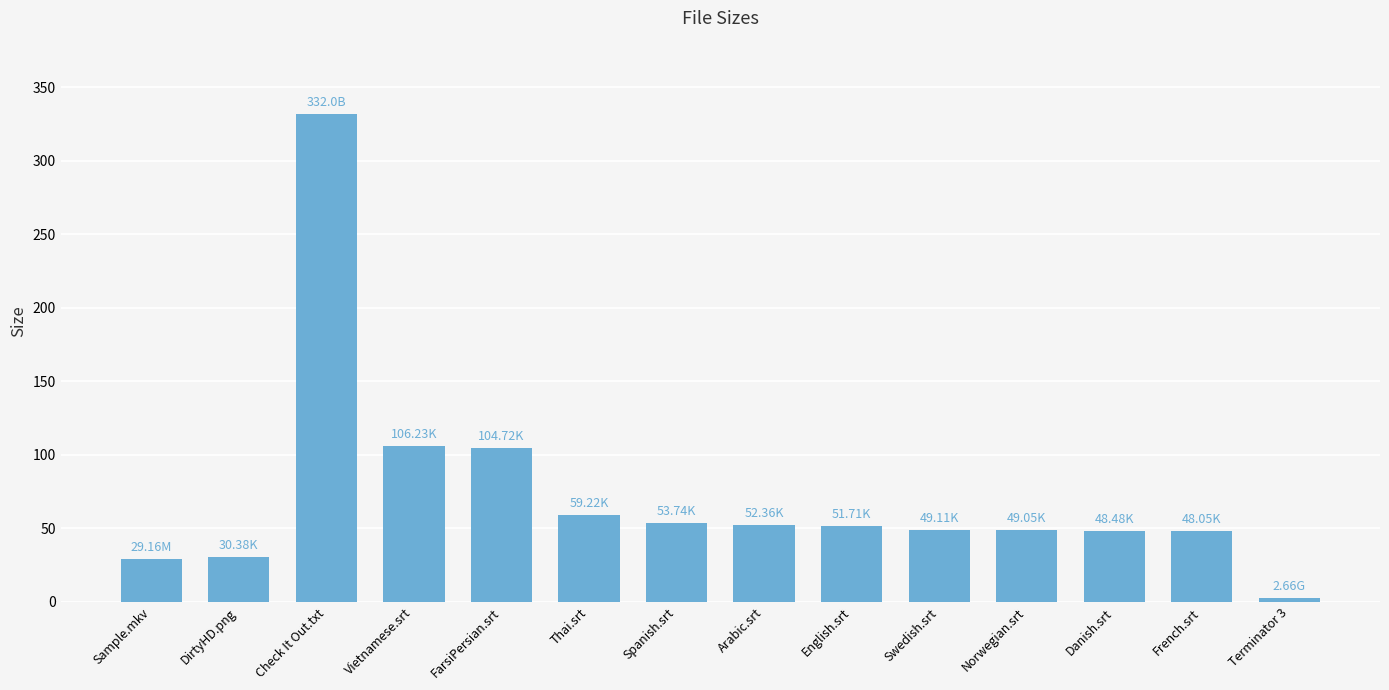

What is the average value?

72.6